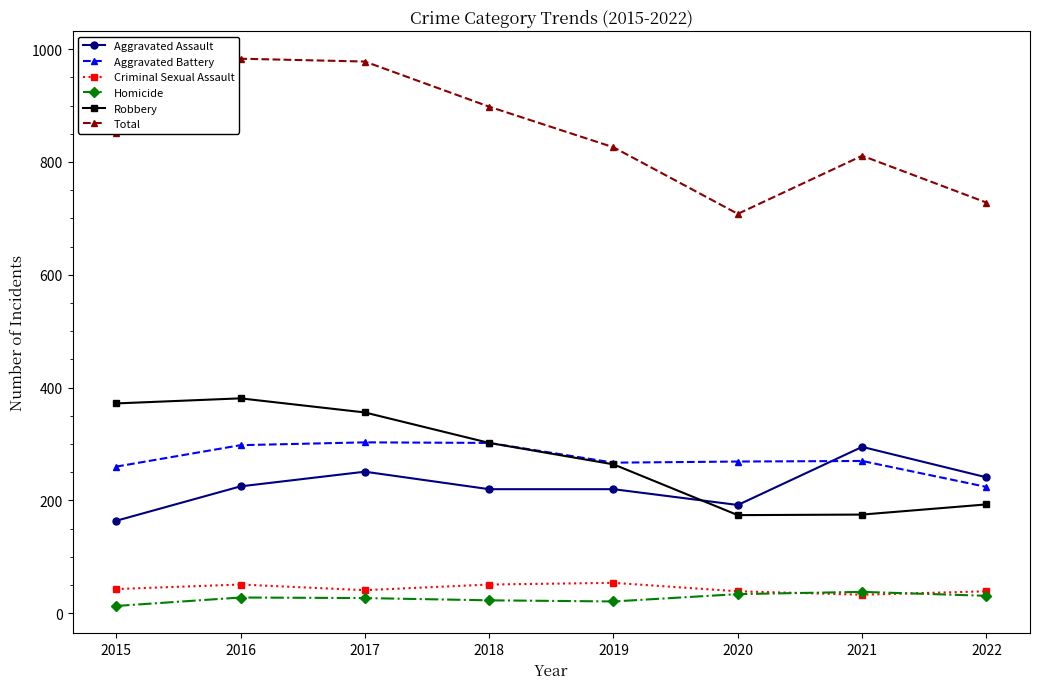

How many distinct data groups are displayed?

6